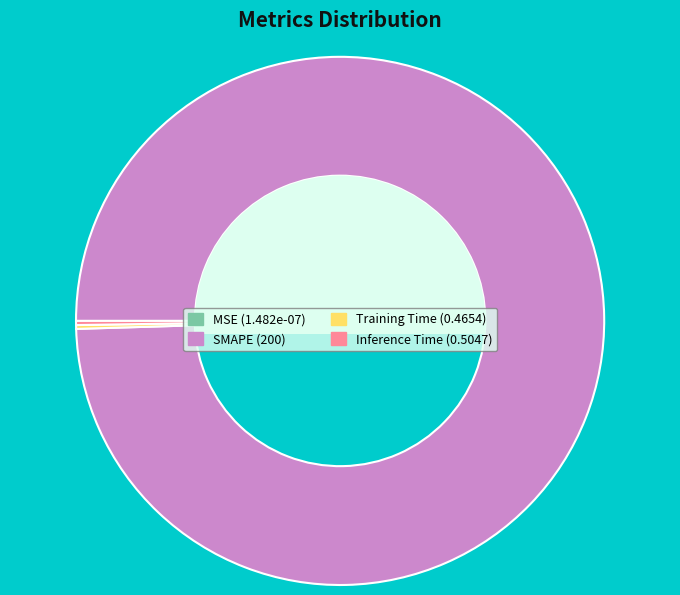

Does SMAPE (200) represent more than half of the total?

Yes